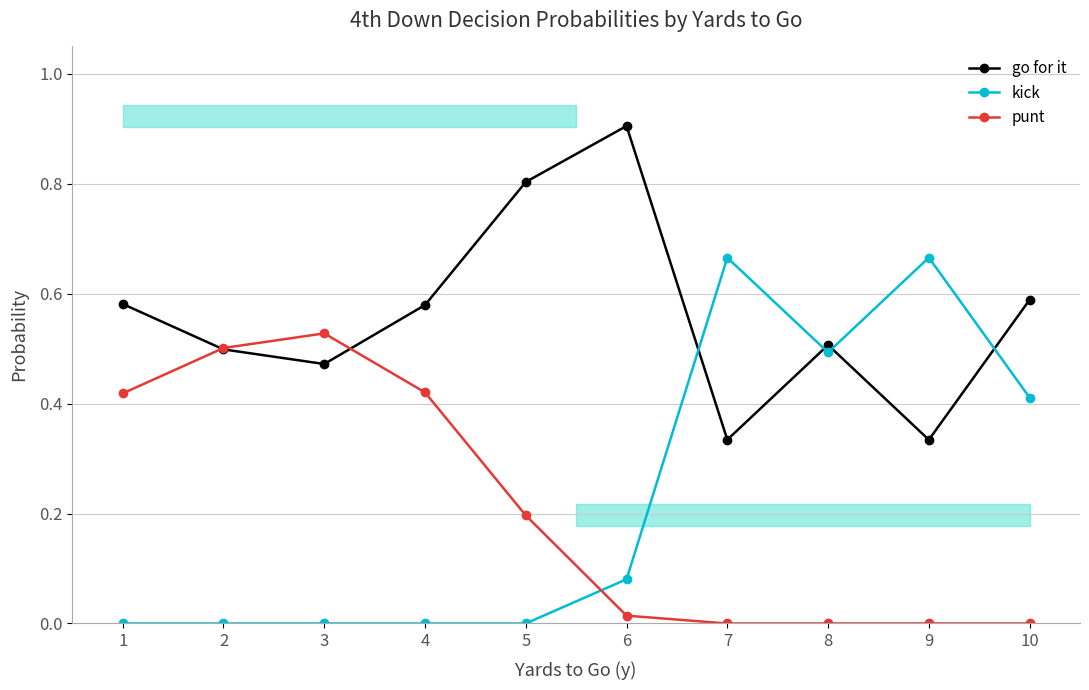

Is it true that go for it equals 0.4 at 5?

False